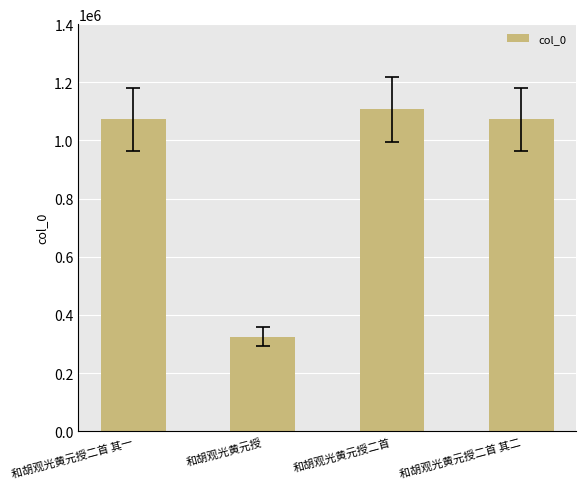

What is the difference between the maximum and minimum values?

782041